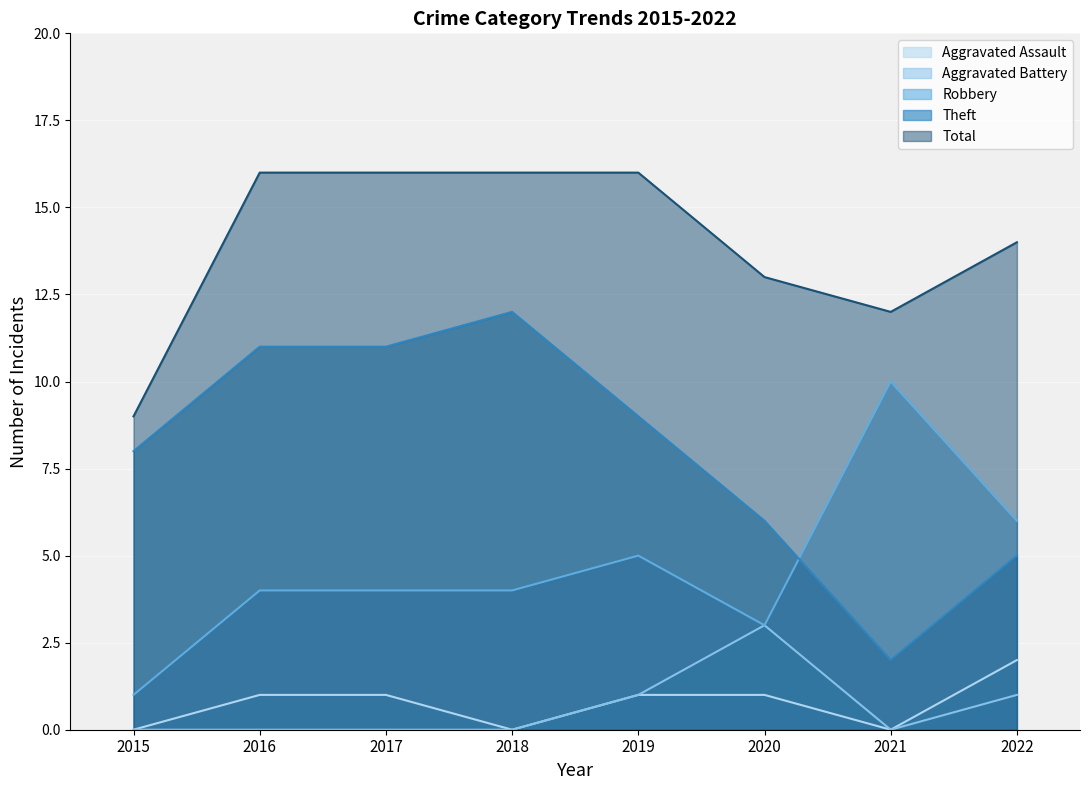

Which series has the largest total across all categories?

Total